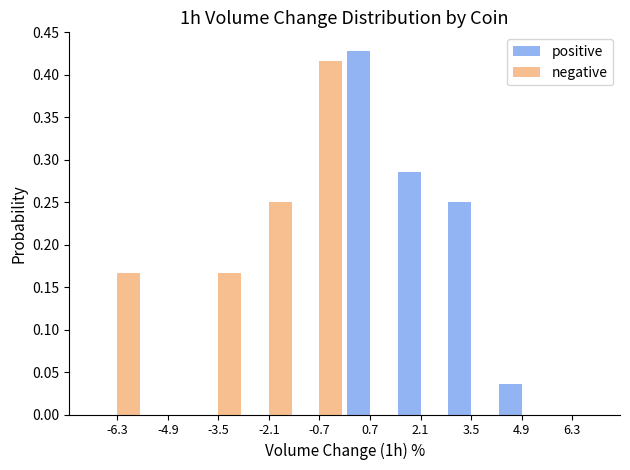

In the positive series, which range on the x-axis has the tallest bar?

0.0 to 1.4